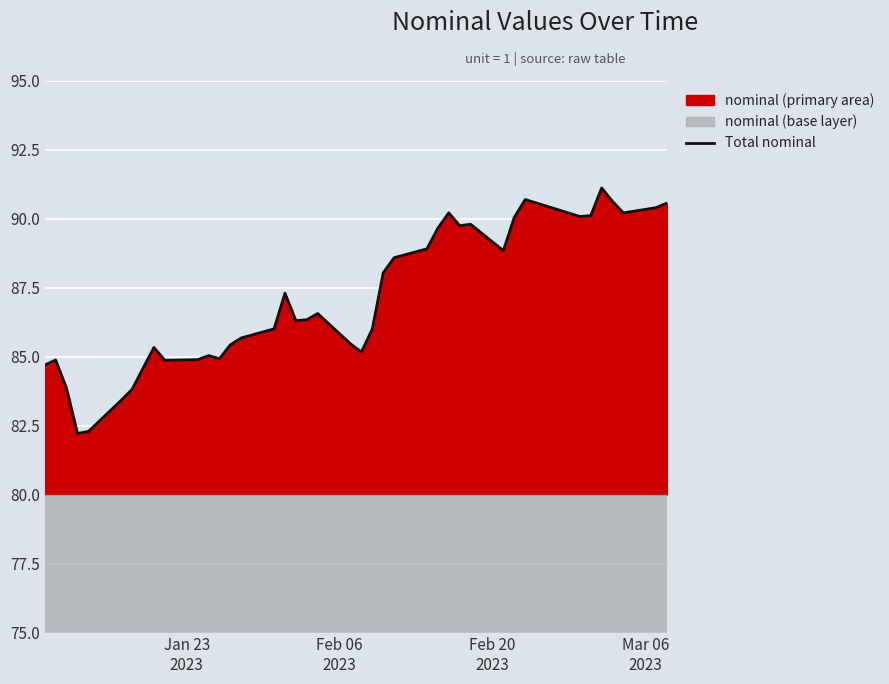

What is the maximum value shown in the chart?

91.1